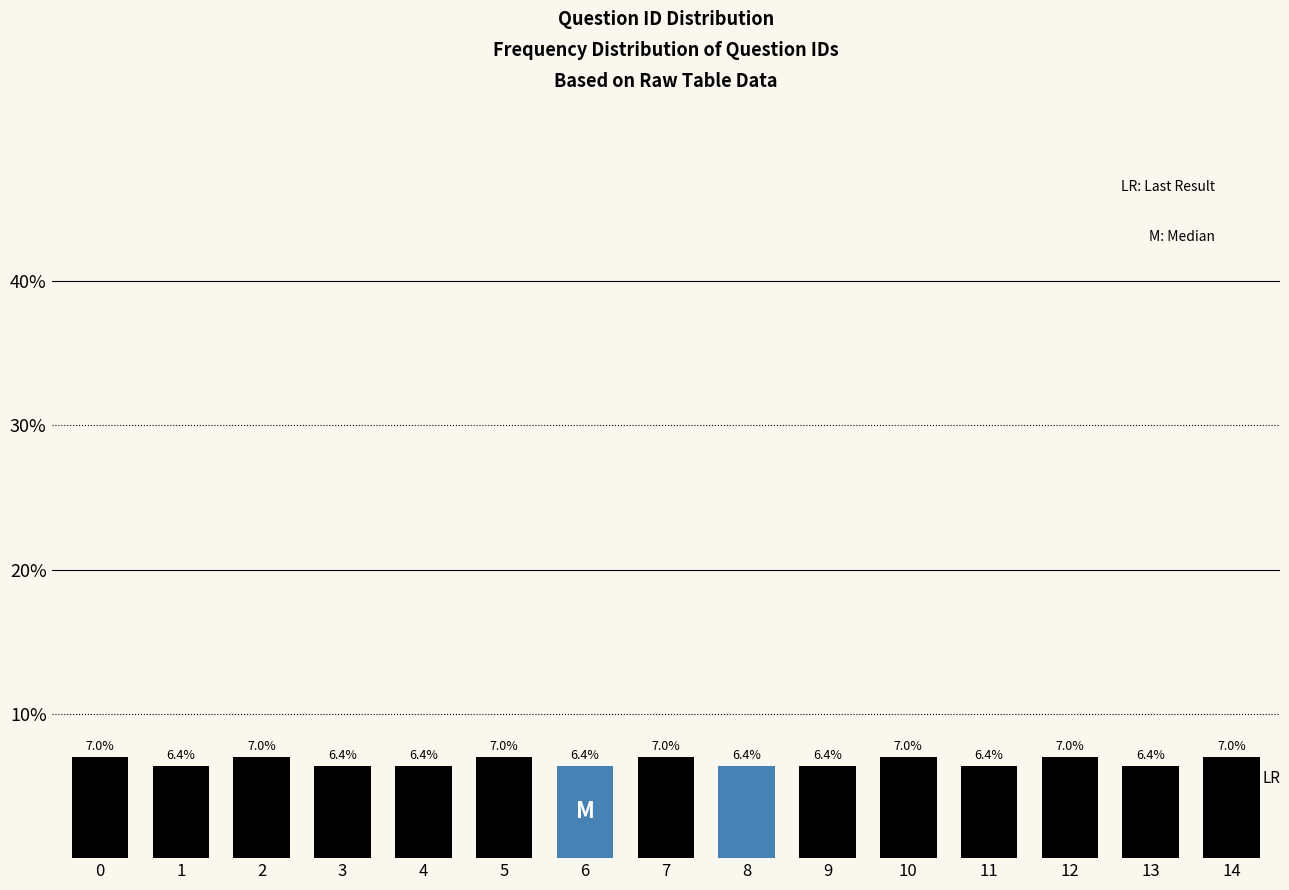

Reading left to right, extract all data points from this chart.

7.0	6.4	7.0	6.4	6.4	7.0	6.4	7.0	6.4	6.4	7.0	6.4	7.0	6.4	7.0